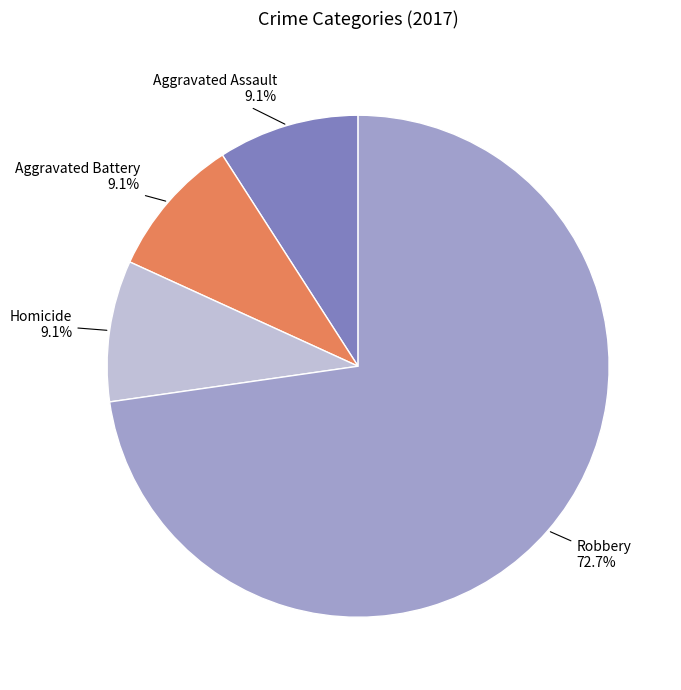

To the nearest percent, what is the average slice percentage?

25%